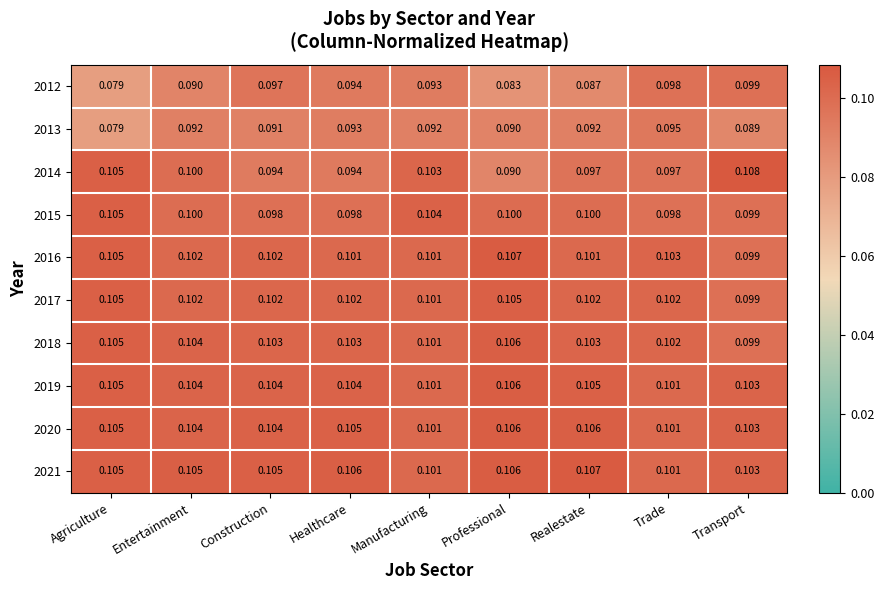

Count the number of data series in this chart.

10